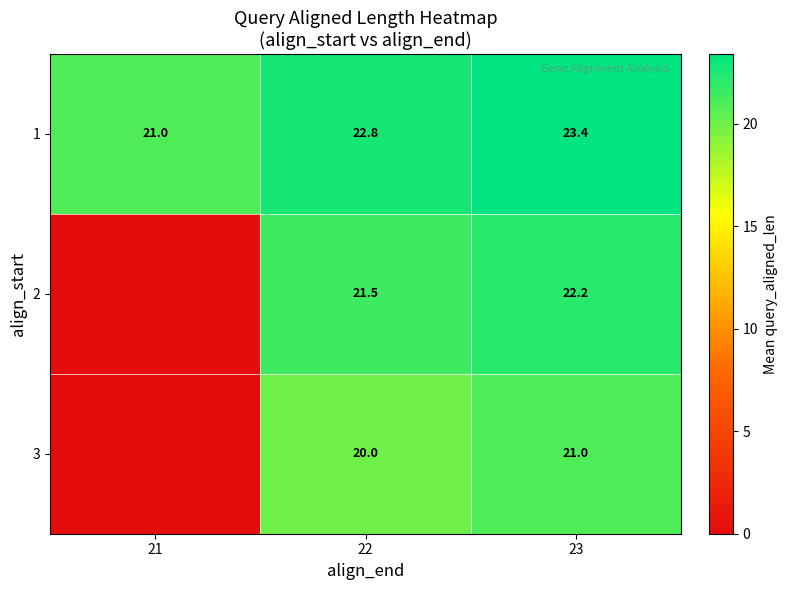

Which category has the highest value across all series?

23